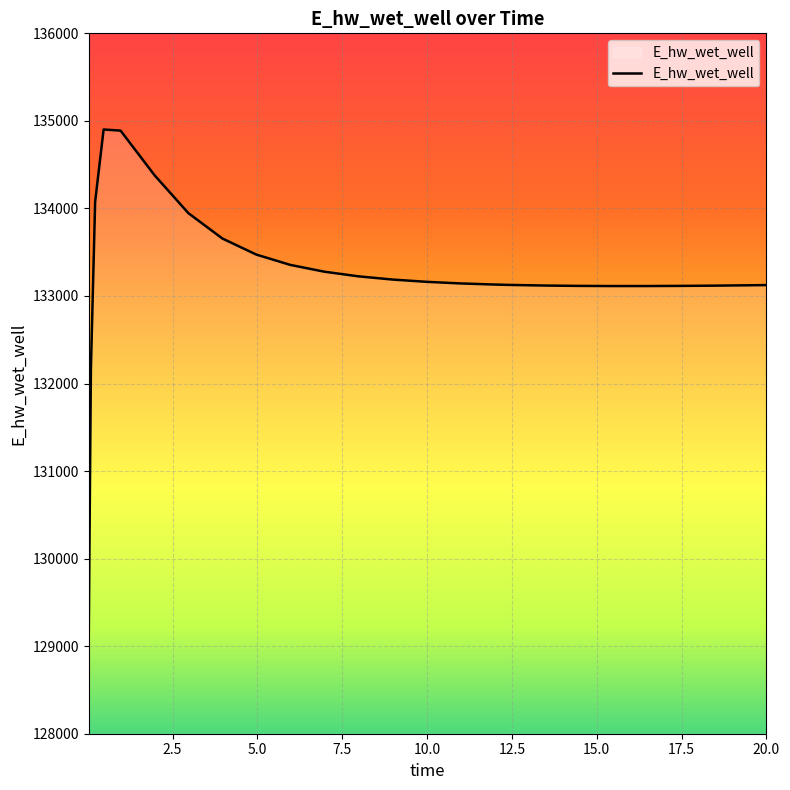

What is the difference between the maximum and minimum values?

5729.5